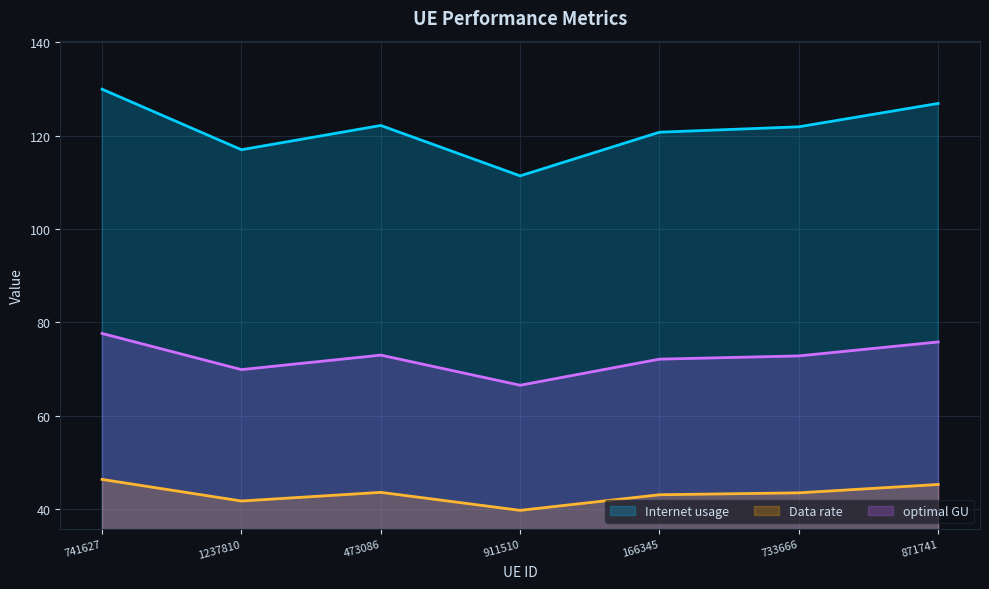

What is the difference between the optimal GU values at 741627 and 733666?

4.8